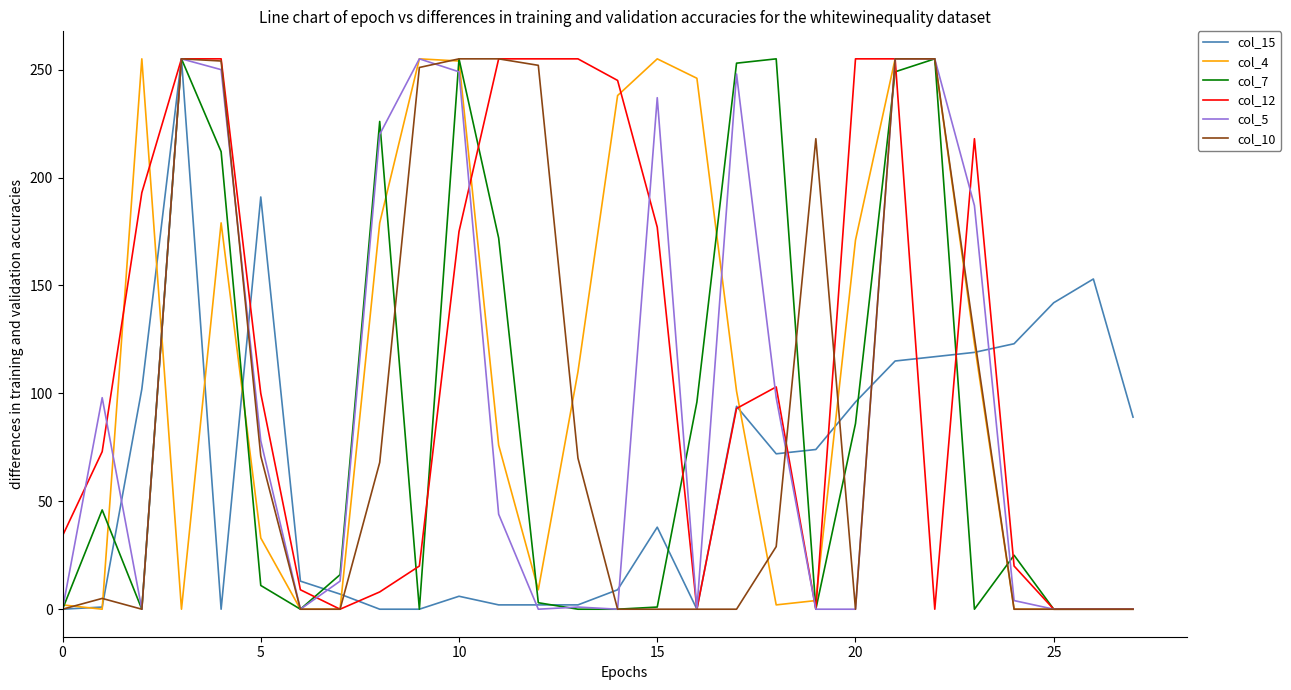

True or false: col_4 and col_12 intersect in this chart.

True